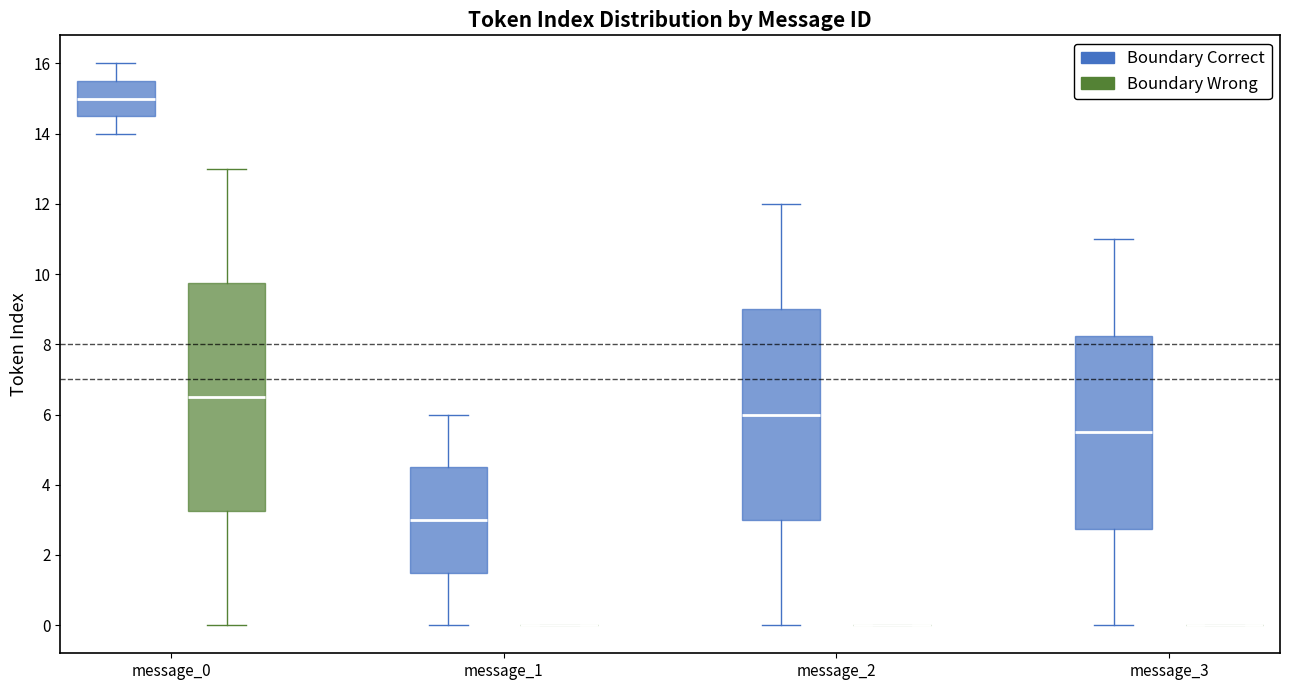

Reading left to right, read every box against the y-axis: the position of its median line, the range the box covers, and the ends of its whiskers. The values are not printed on the chart, so give them approximately, as read against the axis.

message_0 (Boundary Correct): median 15.0, box 14.6 to 15.6, whiskers 14.0 to 16.0
message_0 (Boundary Wrong): median 6.6, box 3.2 to 9.8, whiskers 0.0 to 13.0
message_1 (Boundary Correct): median 3.0, box 1.6 to 4.6, whiskers 0.0 to 6.0
message_1 (Boundary Wrong): box collapsed to a line at 0.0, whiskers 0.0 to 0.0
message_2 (Boundary Correct): median 6.0, box 3.0 to 9.0, whiskers 0.0 to 12.0
message_2 (Boundary Wrong): box collapsed to a line at 0.0, whiskers 0.0 to 0.0
message_3 (Boundary Correct): median 5.6, box 2.8 to 8.2, whiskers 0.0 to 11.0
message_3 (Boundary Wrong): box collapsed to a line at 0.0, whiskers 0.0 to 0.0